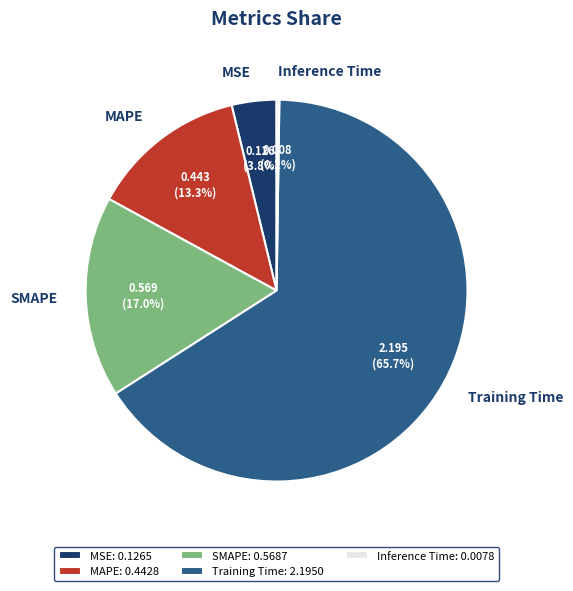

Does Training Time represent more than half of the total?

Yes